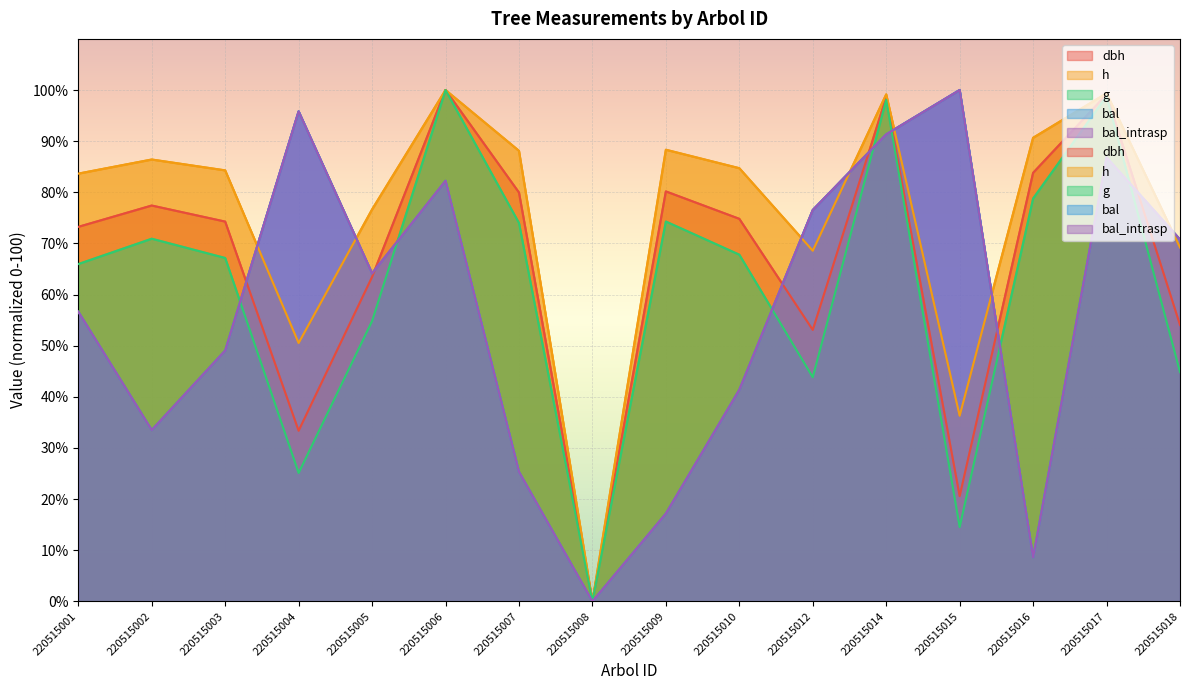

List the labels in order of bal_intrasp value, smallest first.

220515008, 220515016, 220515009, 220515007, 220515002, 220515010, 220515003, 220515001, 220515005, 220515018, 220515012, 220515006, 220515017, 220515014, 220515004, 220515015